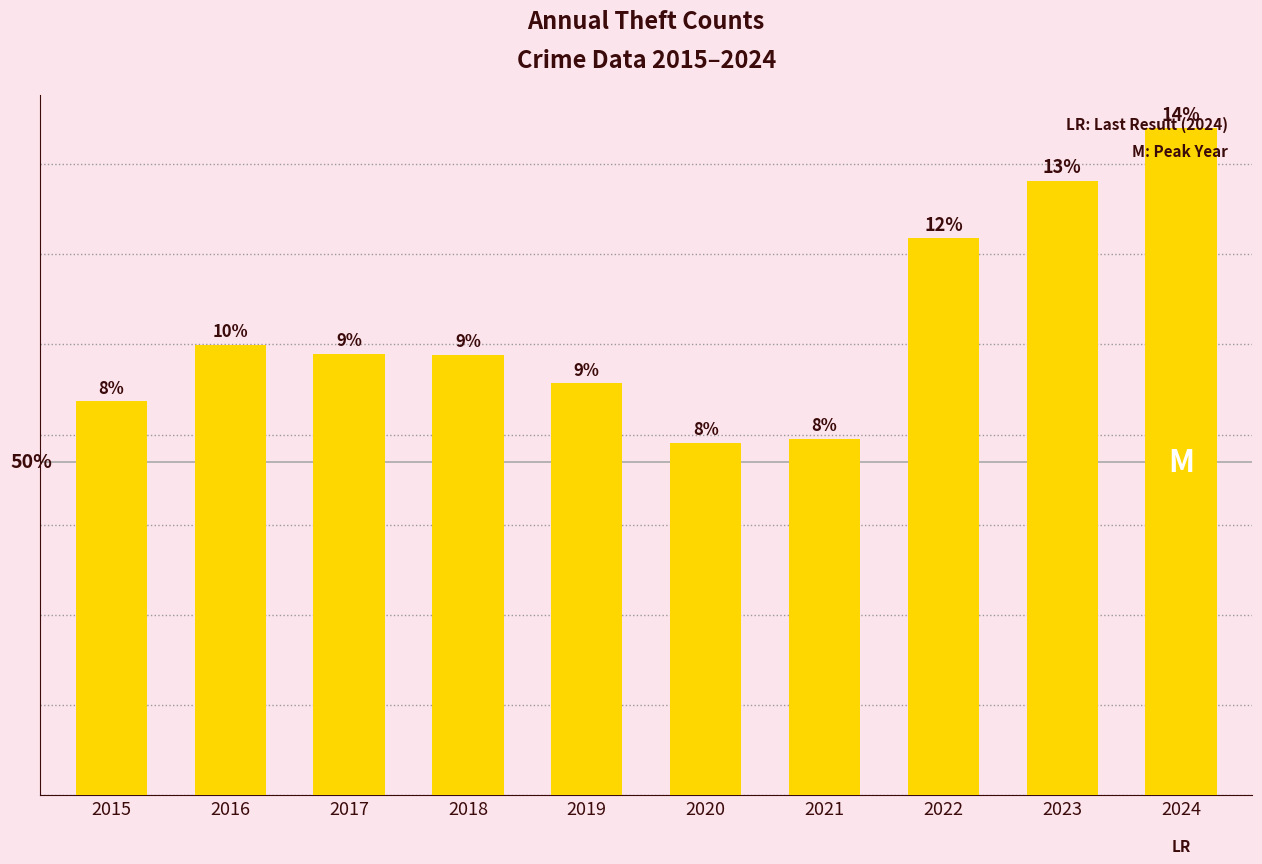

Are the bars horizontal?

No